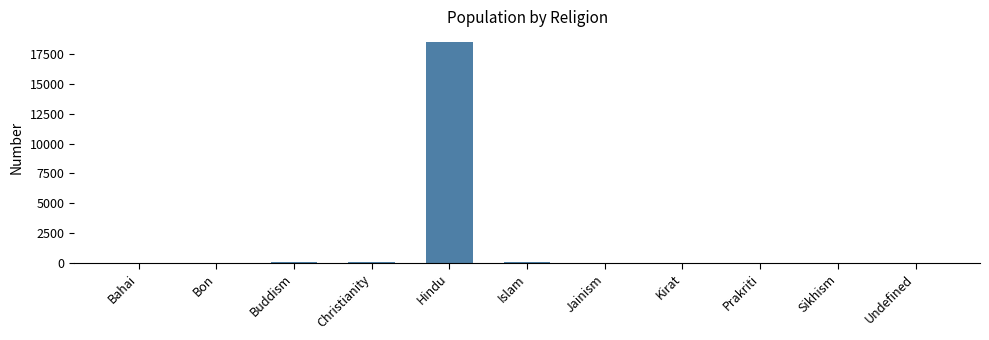

The value at Sikhism is 0. True or false?

True